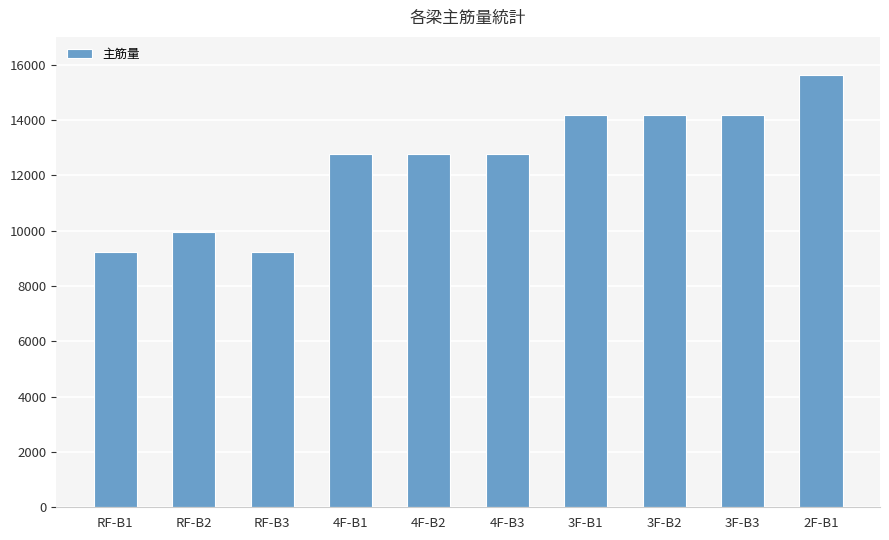

Approximately how many times larger is the value at 4F-B3 compared to 3F-B2?

0.9